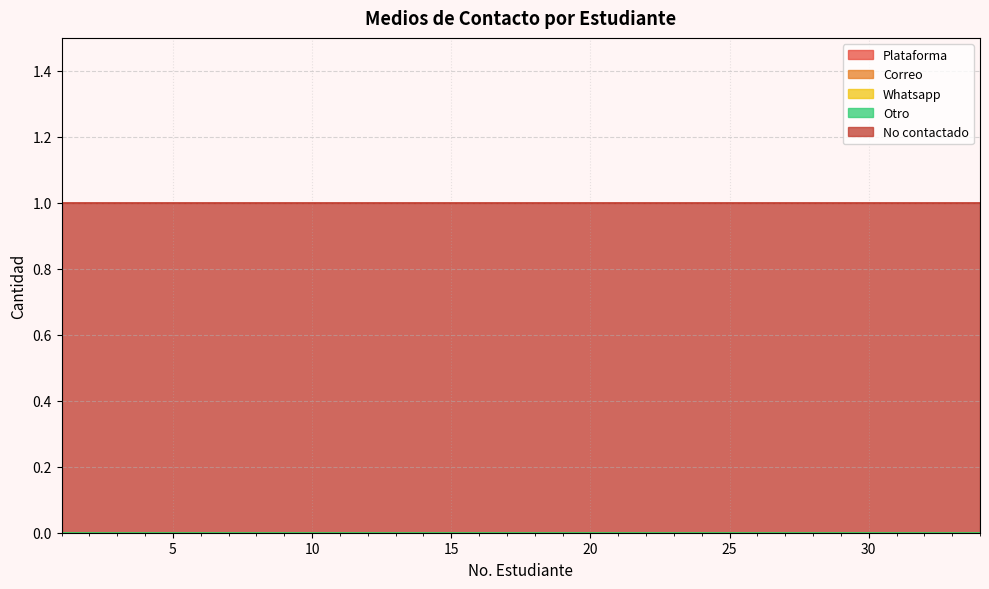

Reading left to right, extract all data points from this chart.

Plataforma: 1=0	2=0	3=0	4=0	5=0	6=0	7=0	8=0	9=0	10=0	11=0	12=0	13=0	14=0	15=0	16=0	17=0	18=0	19=0	20=0	21=0	22=0	23=0	24=0	25=0	26=0	27=0	28=0	29=0	30=0	31=0	32=0	33=0	34=0
Correo: 1=0	2=0	3=0	4=0	5=0	6=0	7=0	8=0	9=0	10=0	11=0	12=0	13=0	14=0	15=0	16=0	17=0	18=0	19=0	20=0	21=0	22=0	23=0	24=0	25=0	26=0	27=0	28=0	29=0	30=0	31=0	32=0	33=0	34=0
Whatsapp: 1=0	2=0	3=0	4=0	5=0	6=0	7=0	8=0	9=0	10=0	11=0	12=0	13=0	14=0	15=0	16=0	17=0	18=0	19=0	20=0	21=0	22=0	23=0	24=0	25=0	26=0	27=0	28=0	29=0	30=0	31=0	32=0	33=0	34=0
Otro: 1=0	2=0	3=0	4=0	5=0	6=0	7=0	8=0	9=0	10=0	11=0	12=0	13=0	14=0	15=0	16=0	17=0	18=0	19=0	20=0	21=0	22=0	23=0	24=0	25=0	26=0	27=0	28=0	29=0	30=0	31=0	32=0	33=0	34=0
No contactado: 1=1	2=1	3=1	4=1	5=1	6=1	7=1	8=1	9=1	10=1	11=1	12=1	13=1	14=1	15=1	16=1	17=1	18=1	19=1	20=1	21=1	22=1	23=1	24=1	25=1	26=1	27=1	28=1	29=1	30=1	31=1	32=1	33=1	34=1